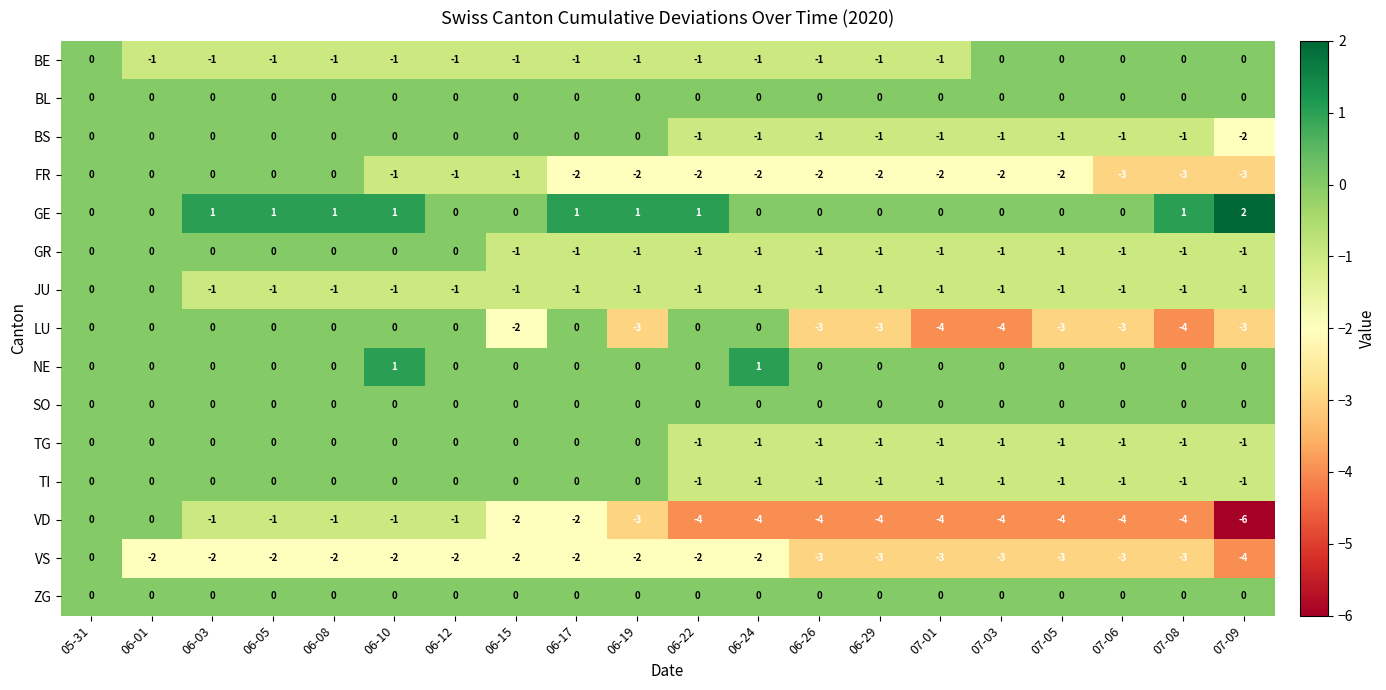

Count the JU values in the range -1 to 0.

20